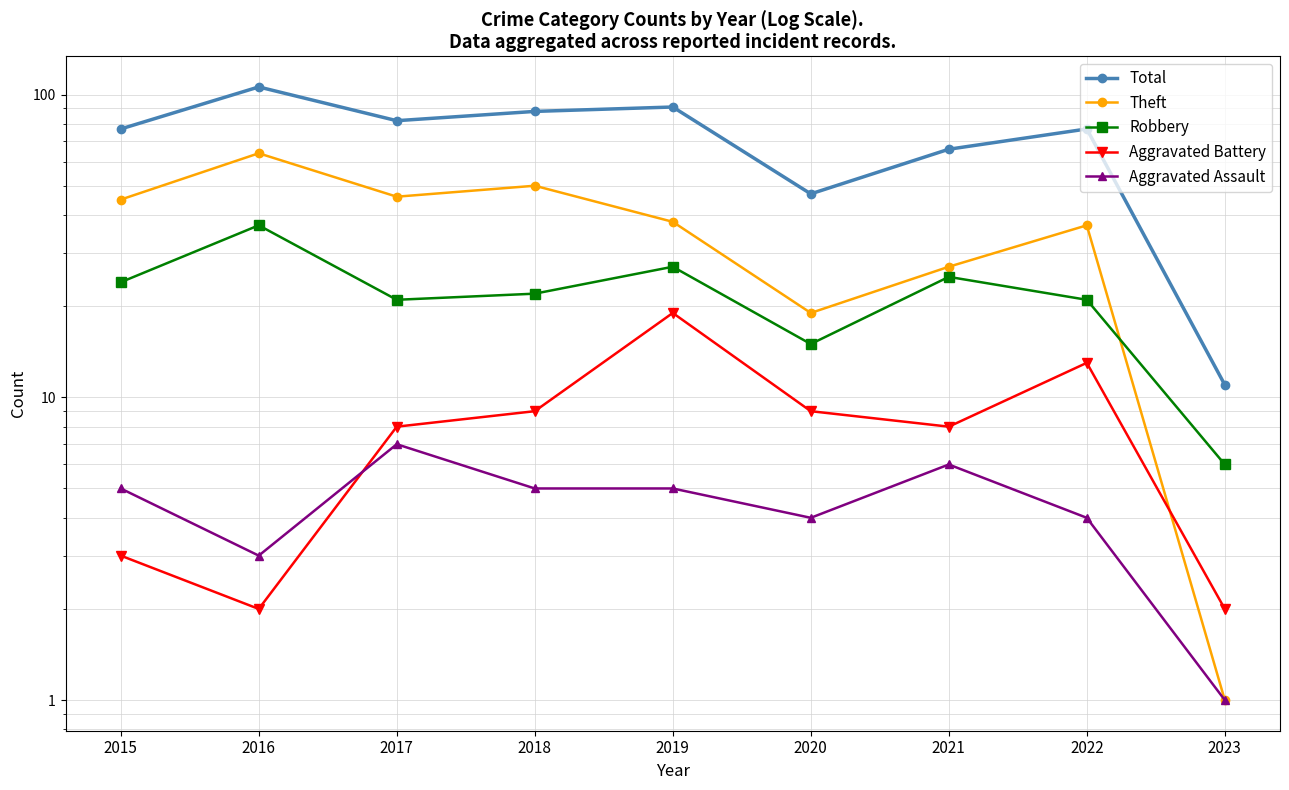

What is the difference between the maximum and minimum values in the Theft series?

63